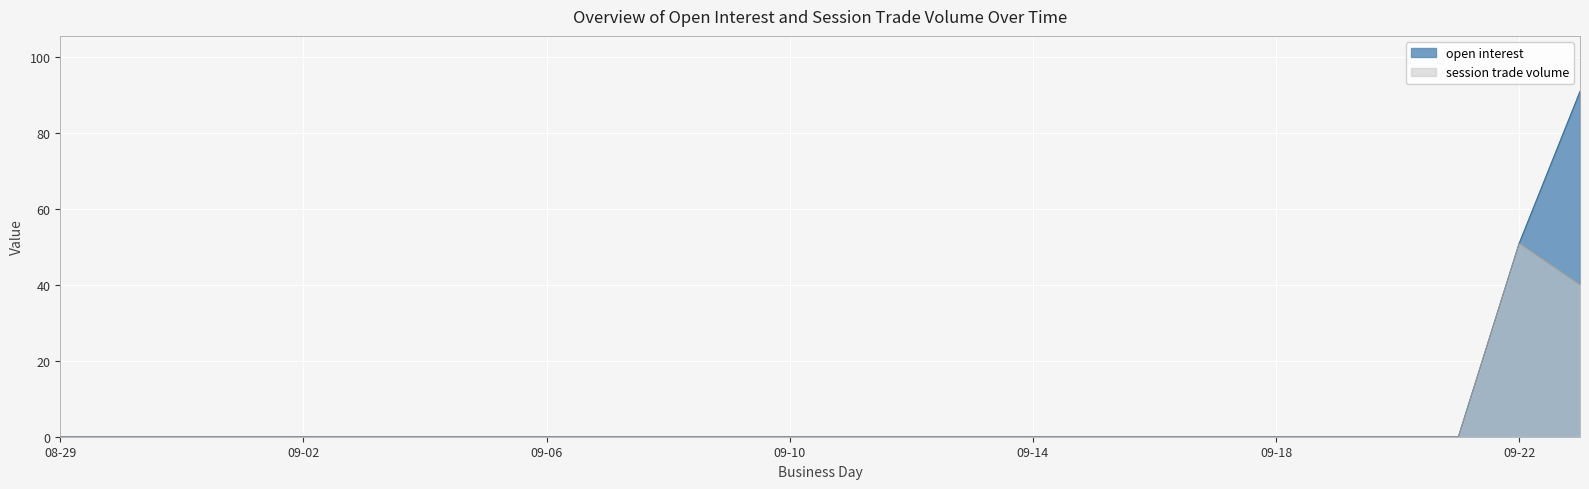

In session trade volume, how many points are higher than both neighbors (excluding endpoints)?

1